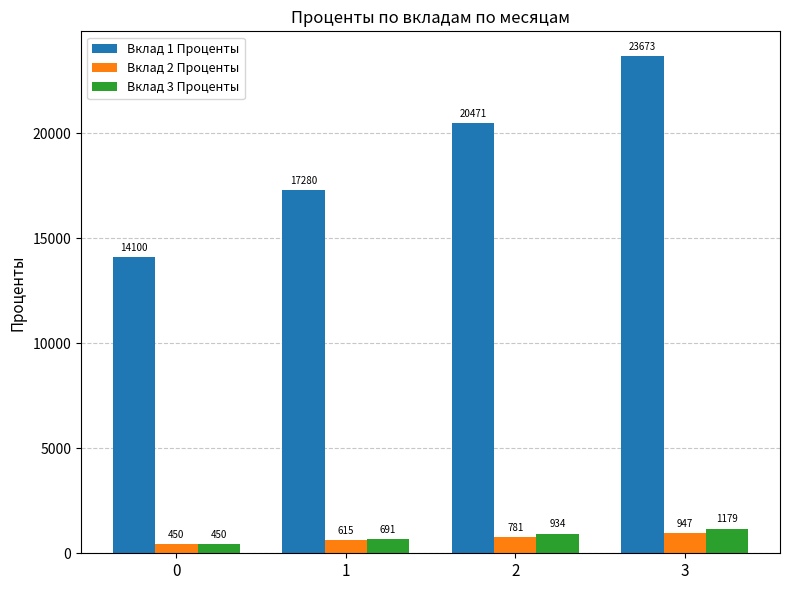

What is the highest value of the Вклад 2 Проценты series?

947.5